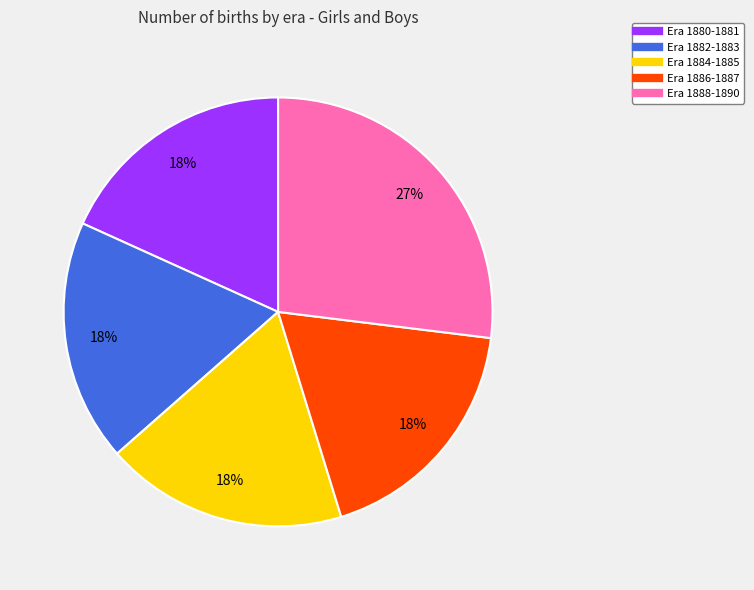

To the nearest percent, what is the difference between the largest and smallest slice percentages?

9%